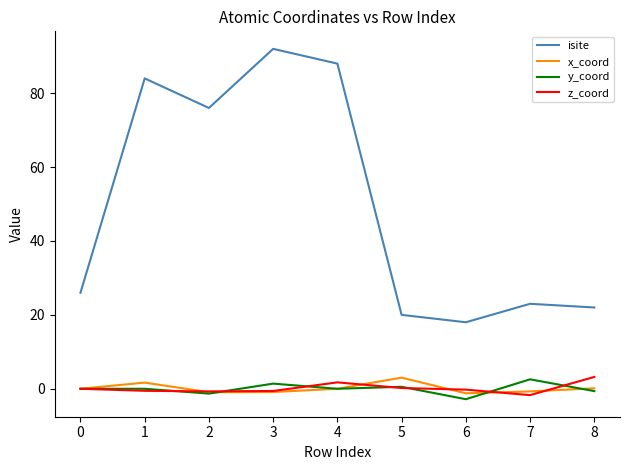

What is the highest value of the z_coord series?

3.2